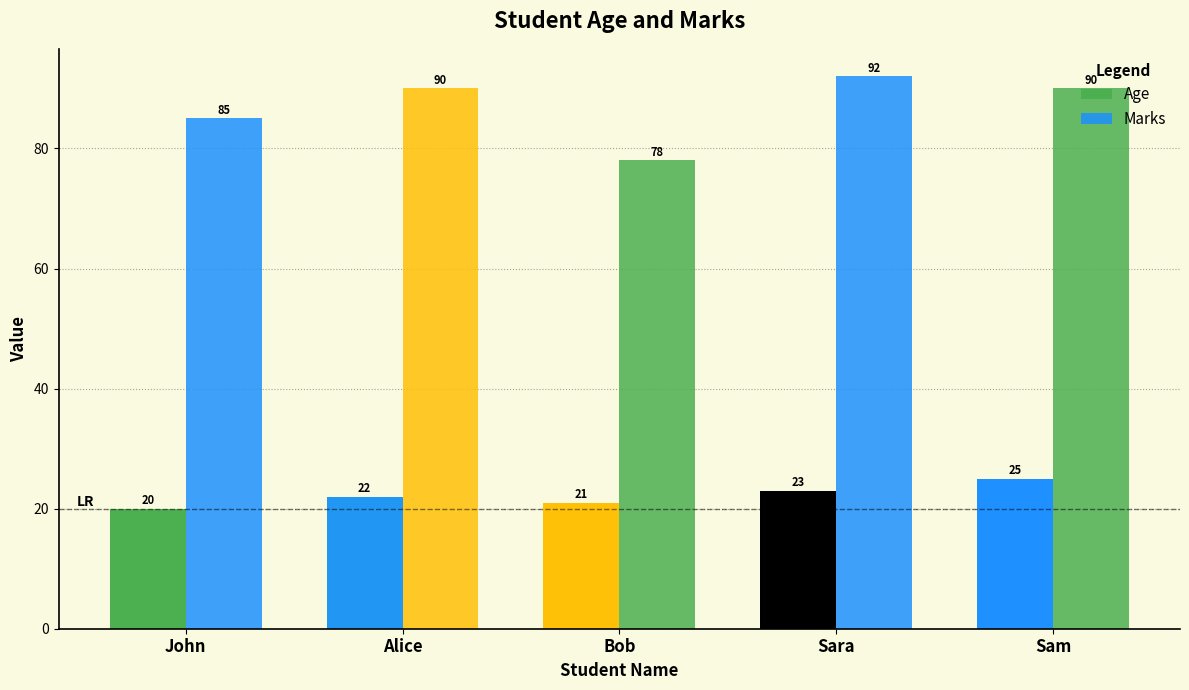

The Age series shows 21 at Bob. True or false?

True